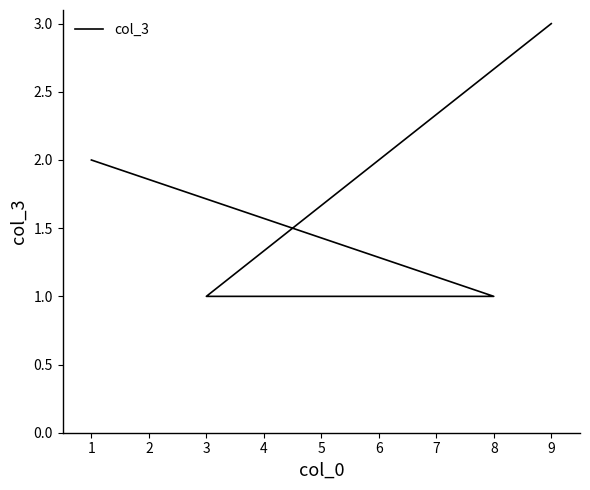

What is the maximum value shown in the chart?

3